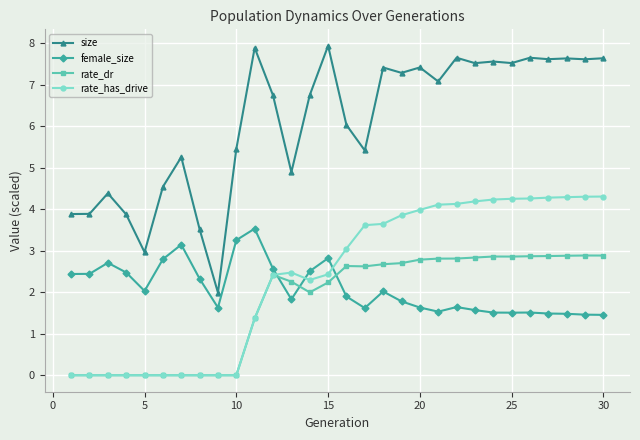

How many values in the size series are below 7?

15